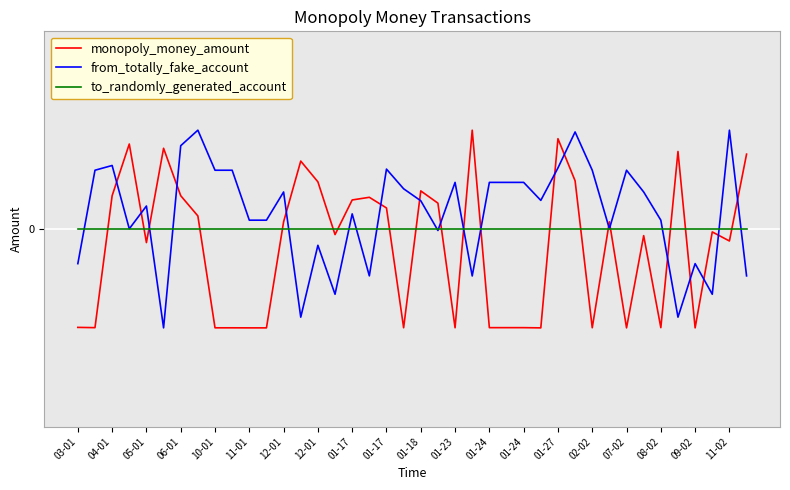

True or false: to_randomly_generated_account has more than 1 interior local peaks.

False